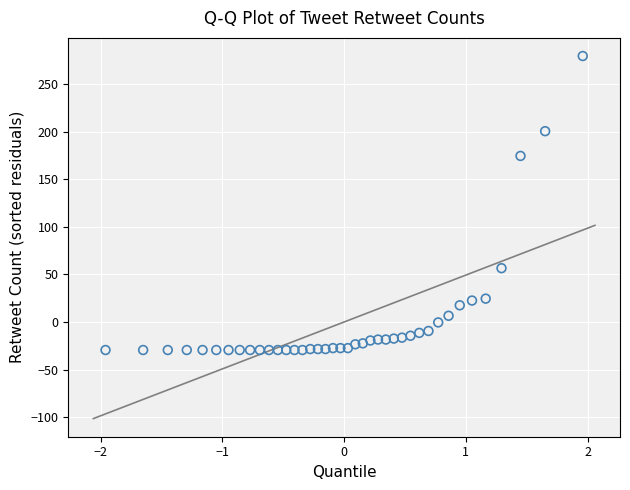

What is the range of X values (max minus min)?

3.9